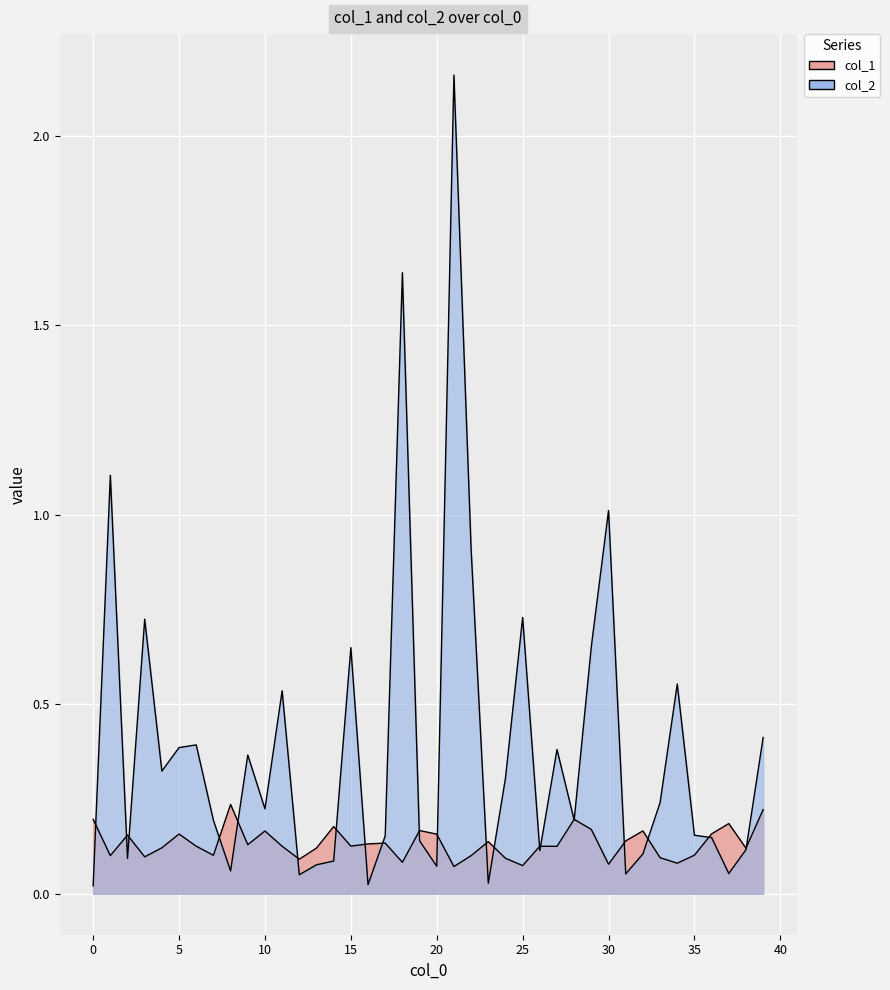

At which category does col_2 reach its first local peak?

1